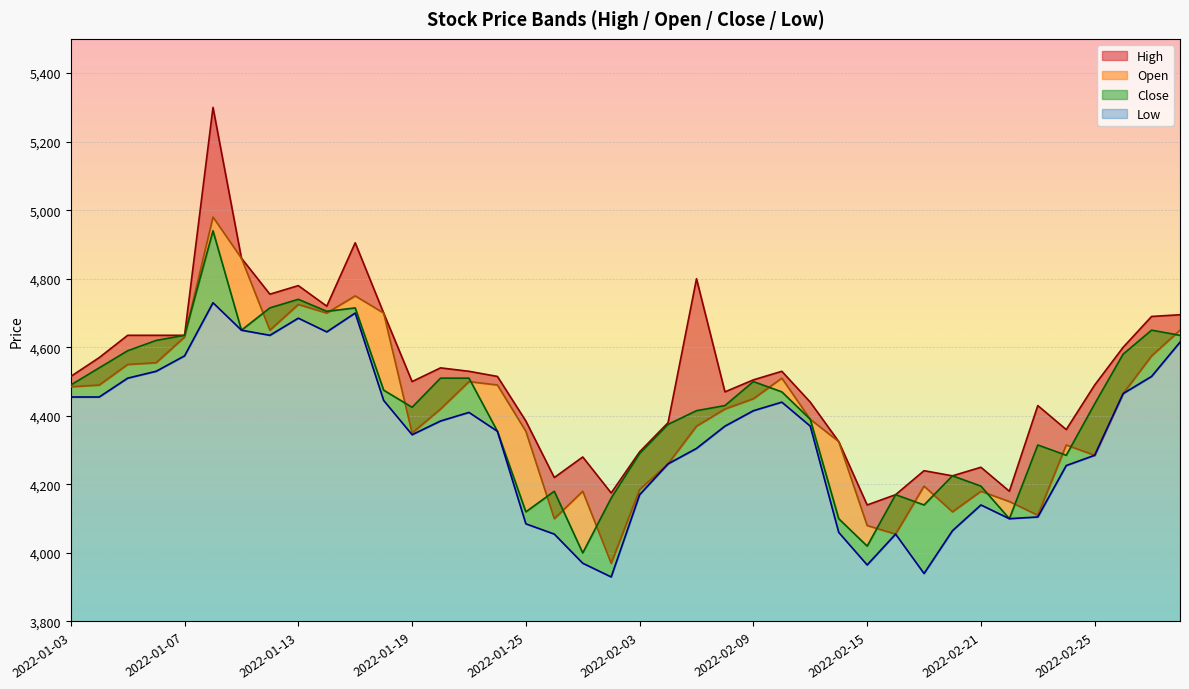

At which category does Close reach its first local valley?

2022-01-11